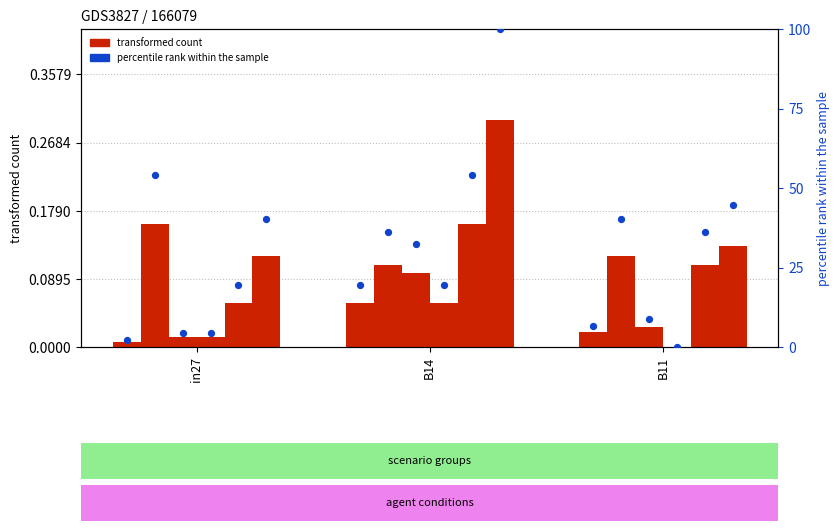

What is the total value across all series at B14?

100.3